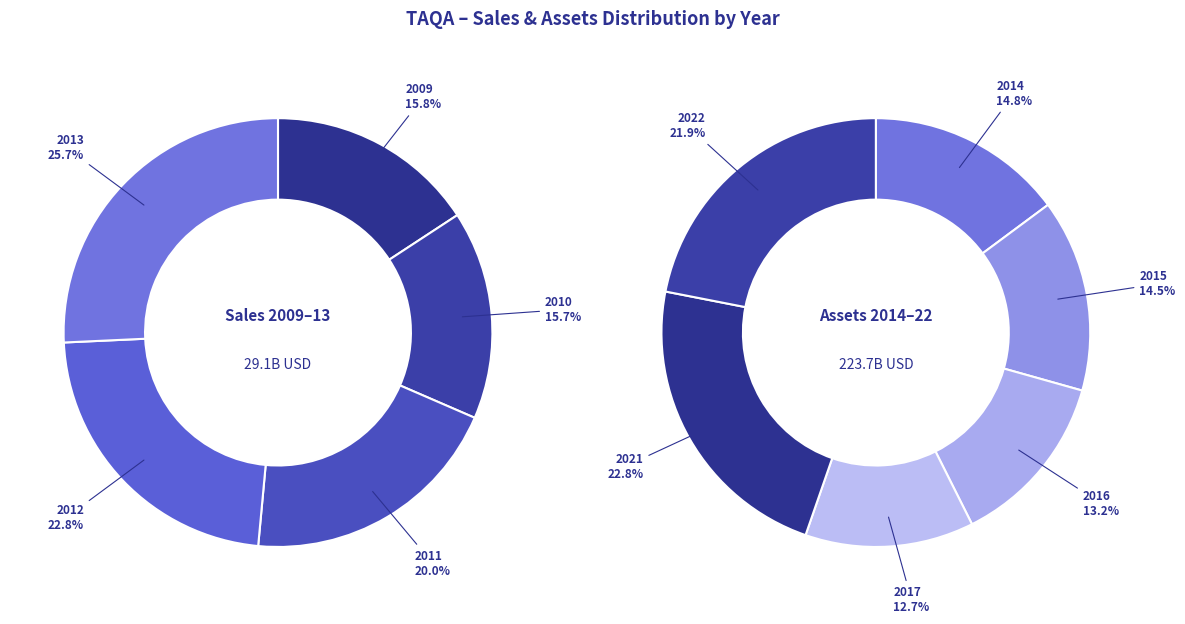

Does any single category account for the majority?

No